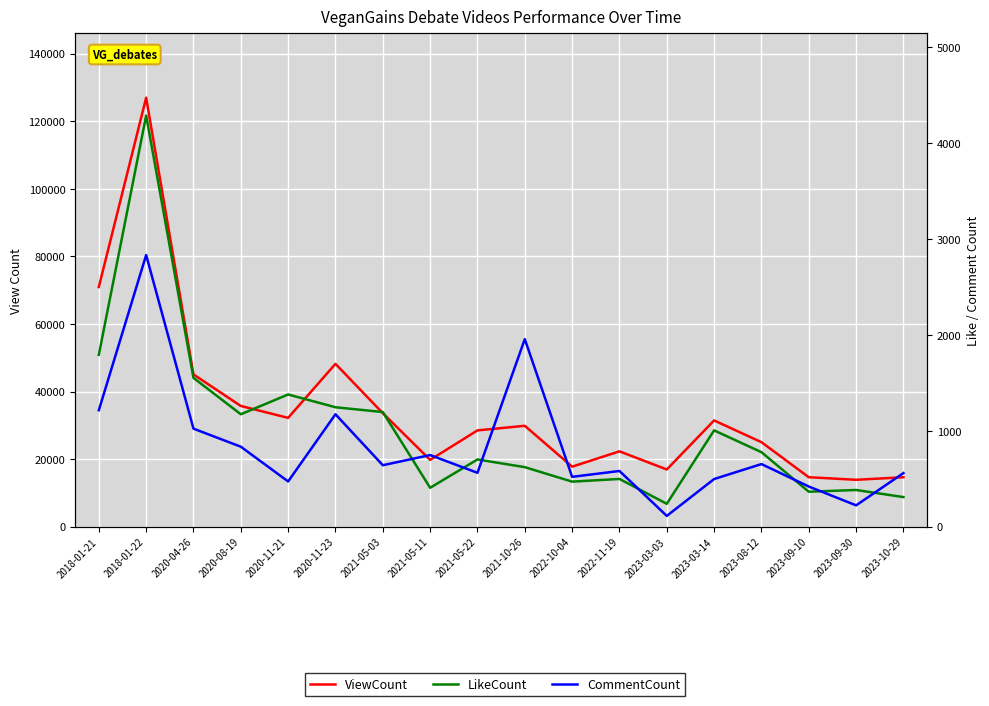

What is the difference between the ViewCount values at 2018-01-21 and 2020-11-23?

22736